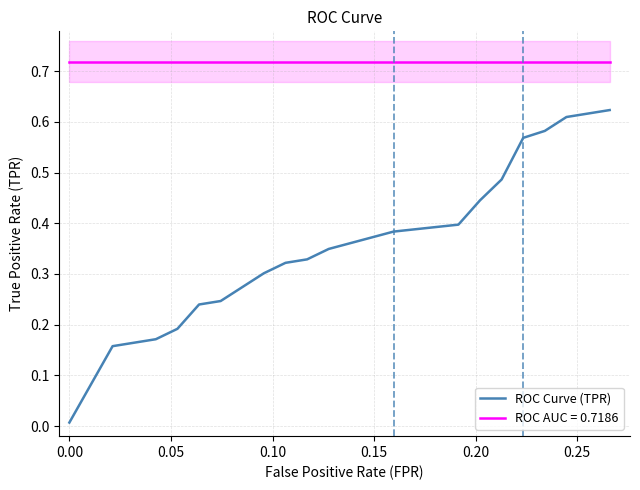

True or false: ROC AUC = 0.7186 and ROC Curve (TPR) cross at least once.

False